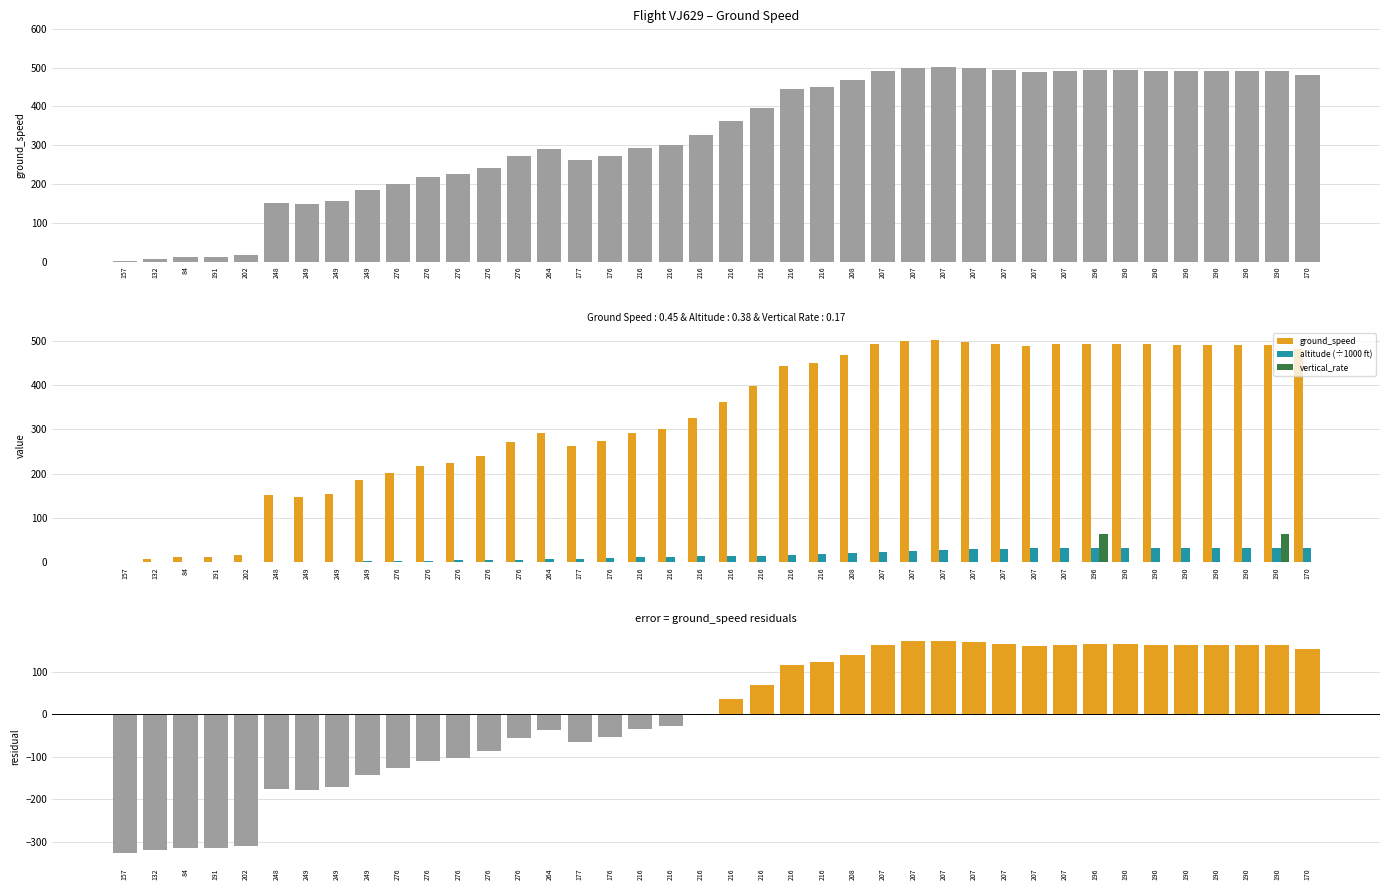

What is the sum of all values?

13102